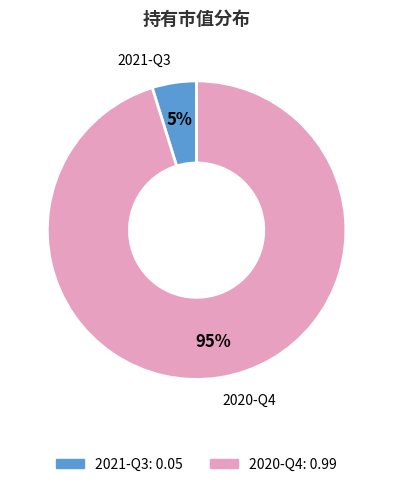

Which slice is the smallest?

2021-Q3